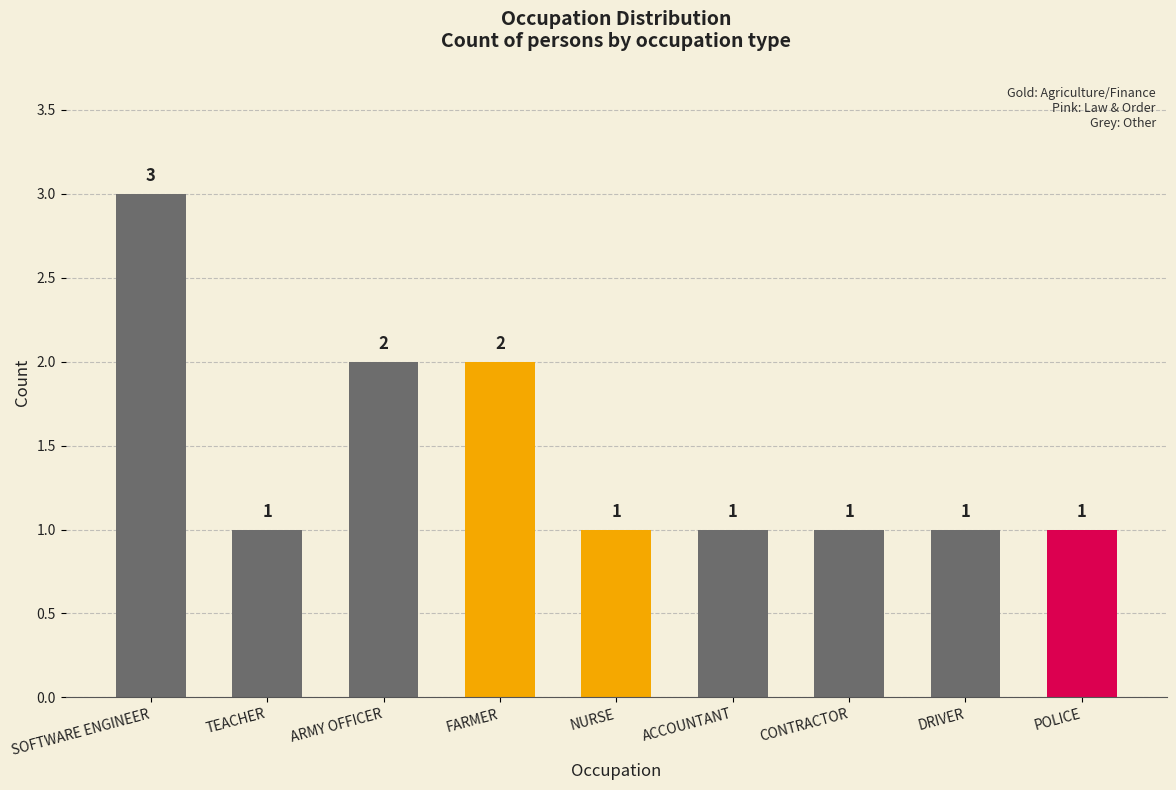

What is the smallest value displayed?

1